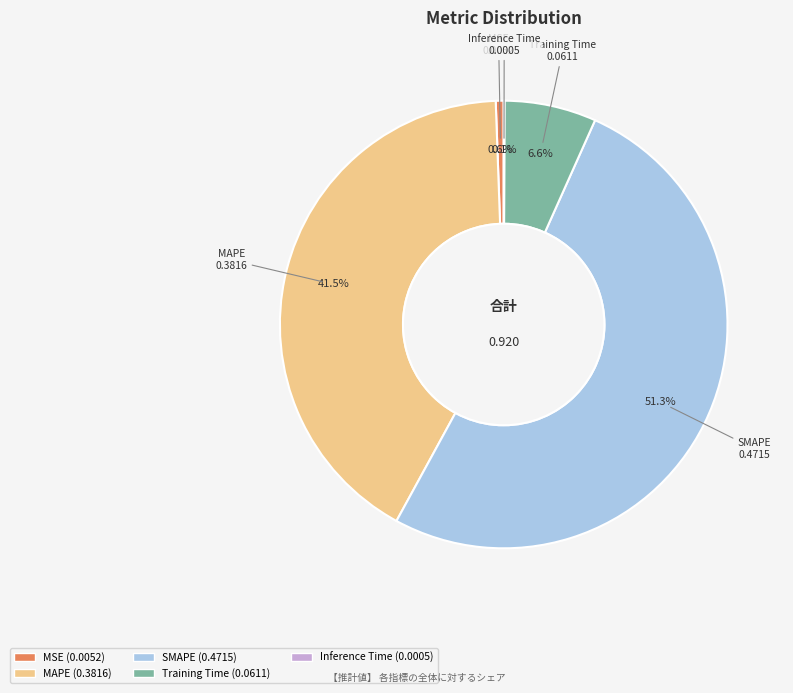

Does any single category account for the majority?

Yes